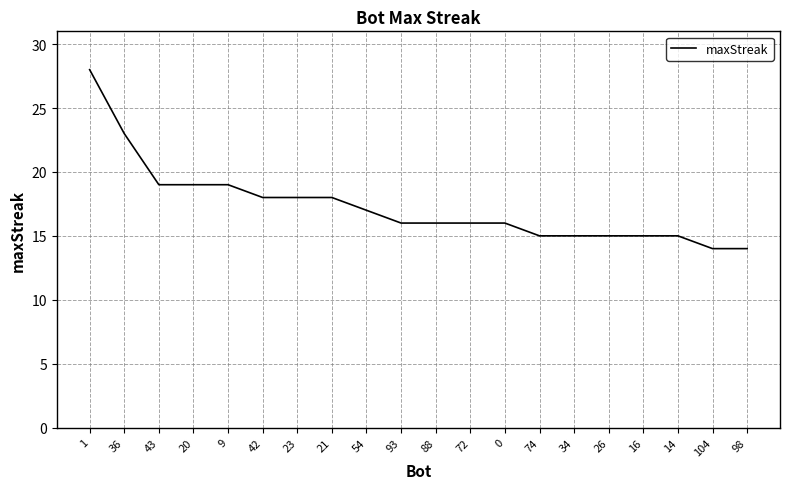

What is the maximum value shown in the chart?

28